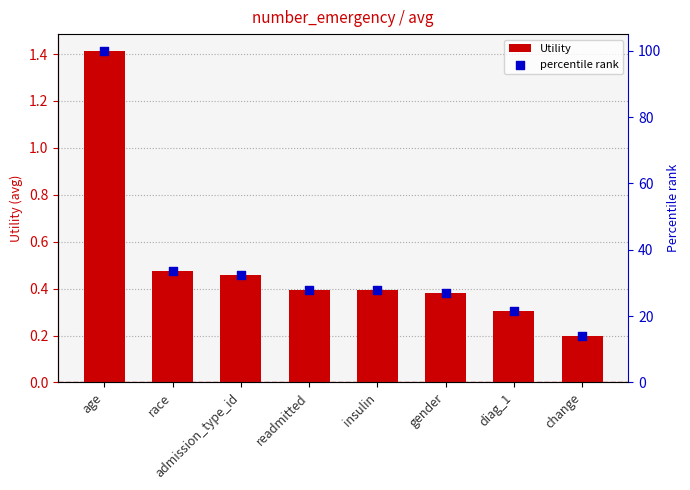

Is the value of Utility at change greater than the value of percentile rank at admission_type_id?

No